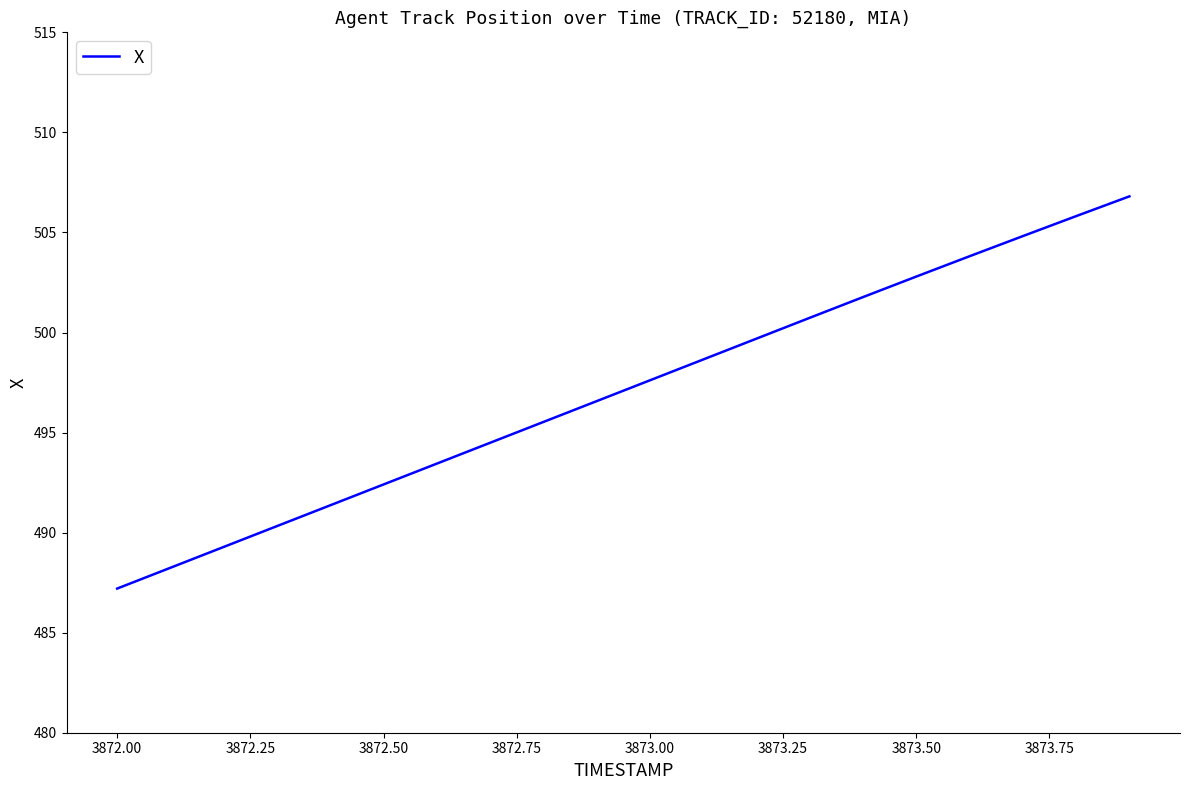

What is the difference between the maximum and minimum values?

19.6